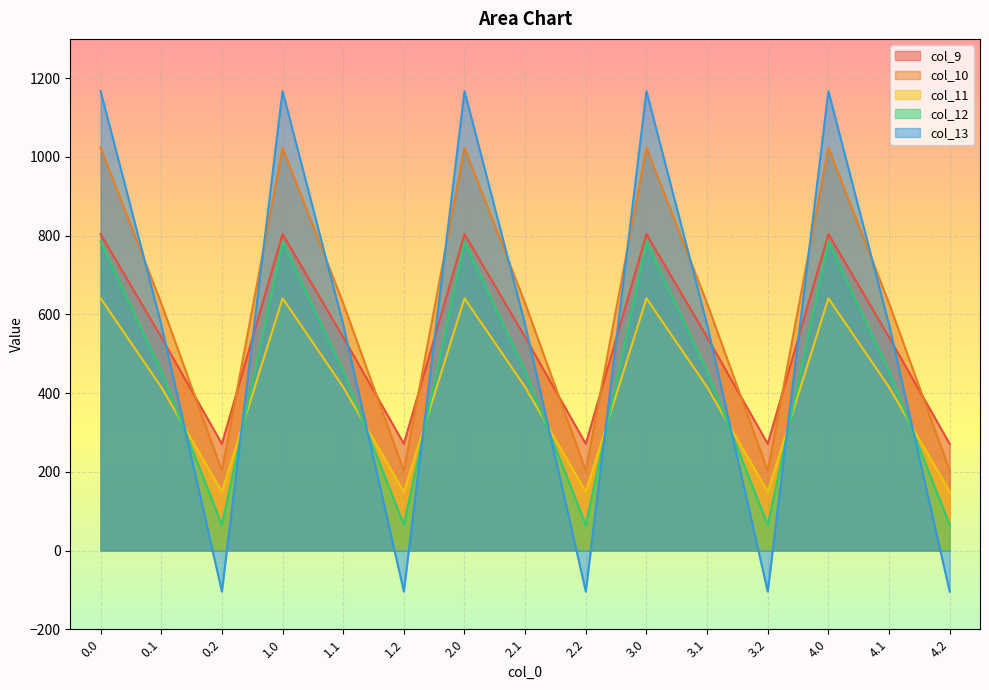

Reading left to right, transcribe all the data shown in this chart.

col_9: 804.0	542.1	271.1	804.0	542.1	271.1	804.0	542.1	271.1	804.0	542.1	271.1	804.0	542.1	271.1
col_10: 1023.2	628.1	202.5	1023.2	628.1	202.5	1023.2	628.1	202.5	1023.2	628.1	202.5	1023.2	628.1	202.5
col_11: 640.9	415.4	149.1	640.9	415.4	149.1	640.9	415.4	149.1	640.9	415.4	149.1	640.9	415.4	149.1
col_12: 784.4	456.1	65.2	784.4	456.1	65.2	784.4	456.1	65.2	784.4	456.1	65.2	784.4	456.1	65.2
col_13: 1167.2	574.0	-104.4	1167.2	574.0	-104.4	1167.2	574.0	-104.4	1167.2	574.0	-104.4	1167.2	574.0	-104.4